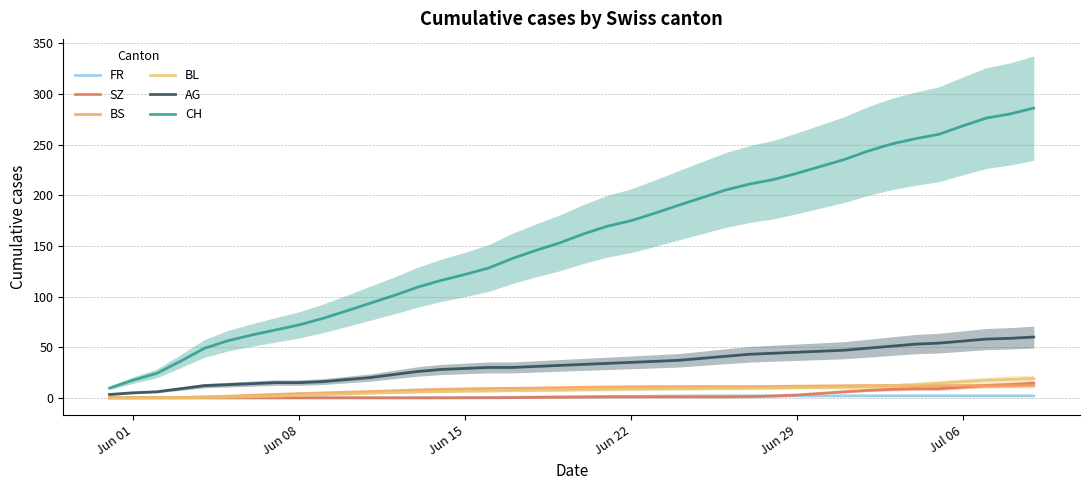

True or false: CH and AG cross at least once.

False